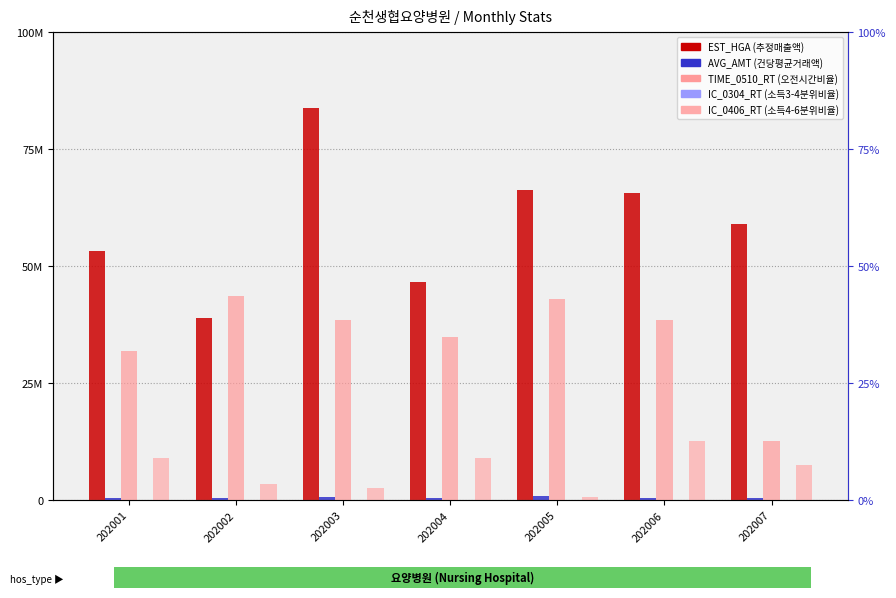

Reading left to right, extract all data points from this chart.

EST_HGA: 202001=53201966.0	202002=38807609.0	202003=83743176.0	202004=46644306.0	202005=66360036.0	202006=65614135.0	202007=58989105.0
AVG_AMT: 202001=365963.0	202002=313477.0	202003=649972.0	202004=444300.0	202005=874204.0	202006=387854.0	202007=333344.0
TIME_0510_RT: 202001=31.8	202002=43.6	202003=38.5	202004=34.7	202005=43.0	202006=38.6	202007=12.6
IC_0304_RT: 202001=0.0	202002=0.0	202003=0.0	202004=0.0	202005=0.0	202006=0.0	202007=0.0
IC_0406_RT: 202001=9.0	202002=3.5	202003=2.6	202004=8.9	202005=0.7	202006=12.5	202007=7.5